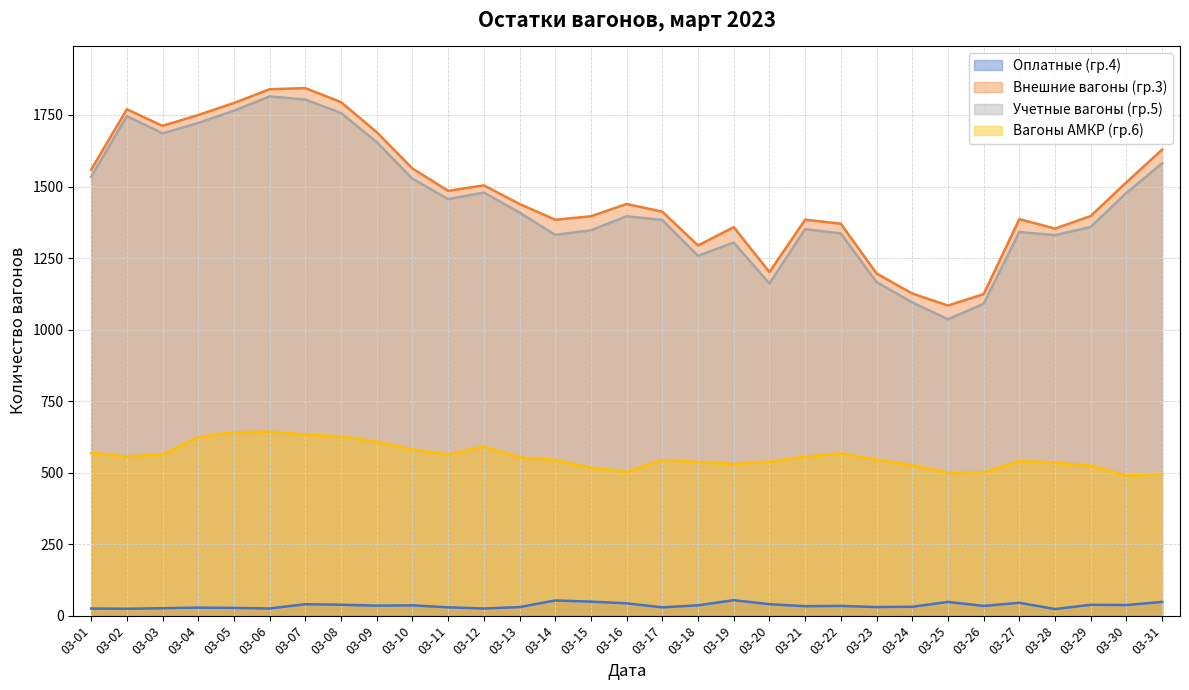

Which series changed the most between 03-08 and 03-12?

Внешние вагоны (гр.3)